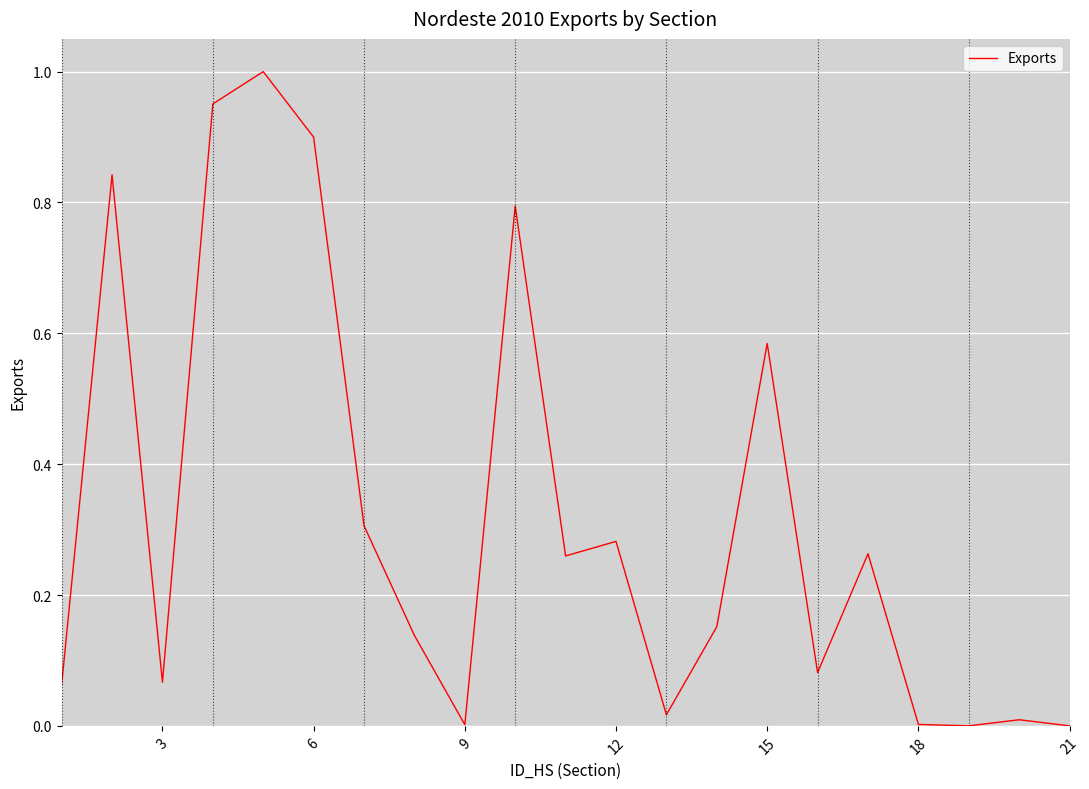

How many categories are shown in the chart?

21